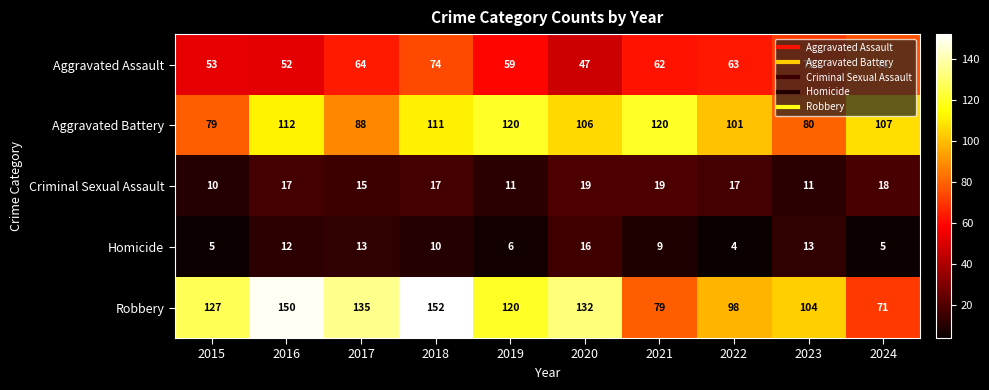

At which label is Criminal Sexual Assault closest to 14?

2017